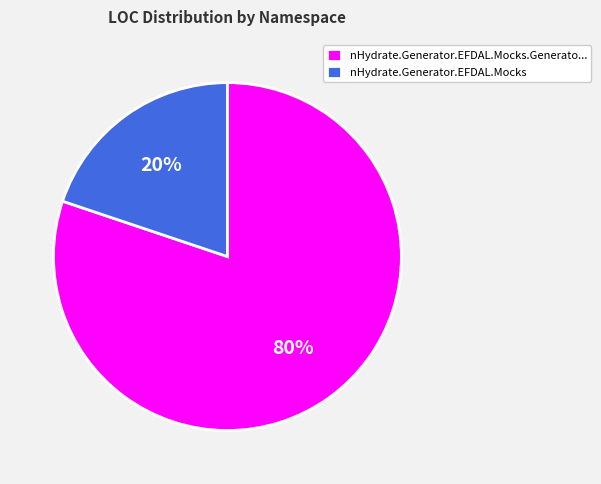

How many slices are in this pie chart?

2